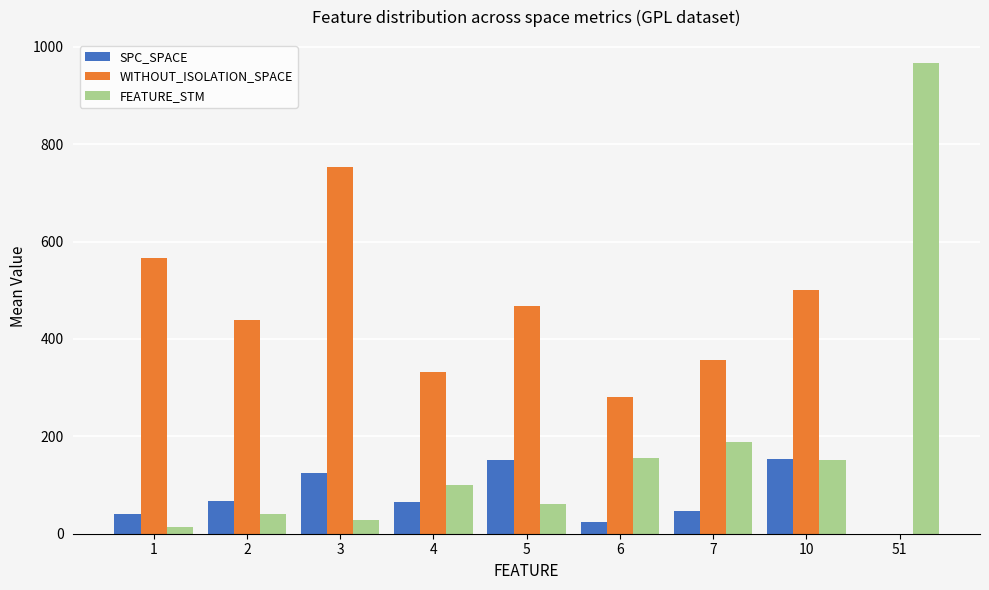

Which series has the largest total across all categories?

WITHOUT_ISOLATION_SPACE